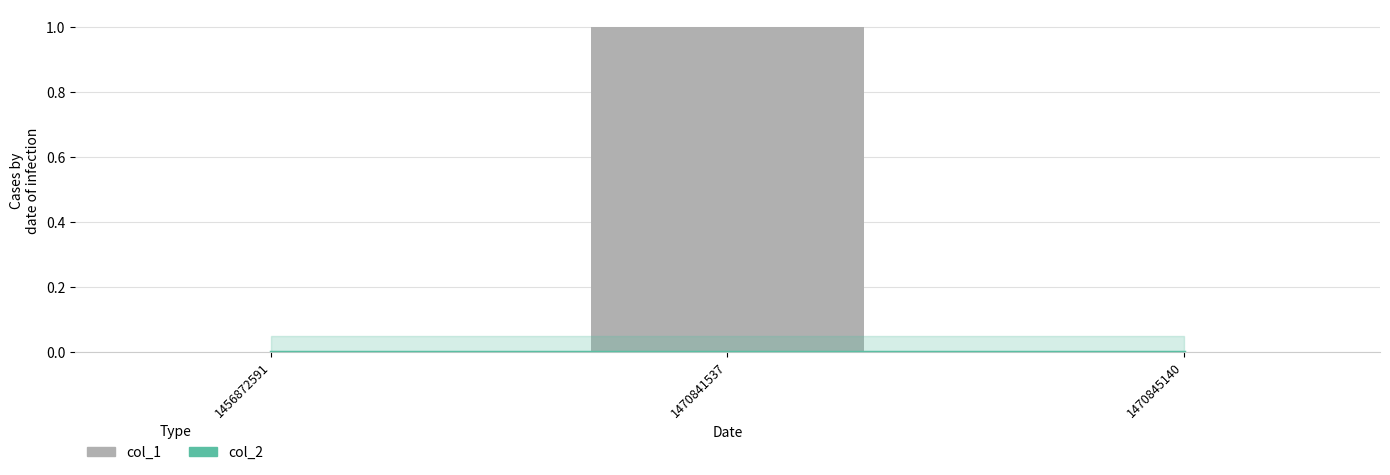

Reading right to left, list all the values displayed in this chart.

col_2: 0	0	0
col_1: 0	1	0